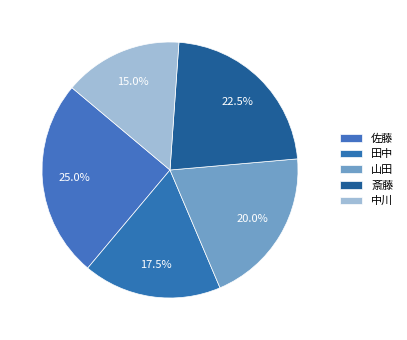

The 中川 slice represents 15% of the pie. True or false?

True